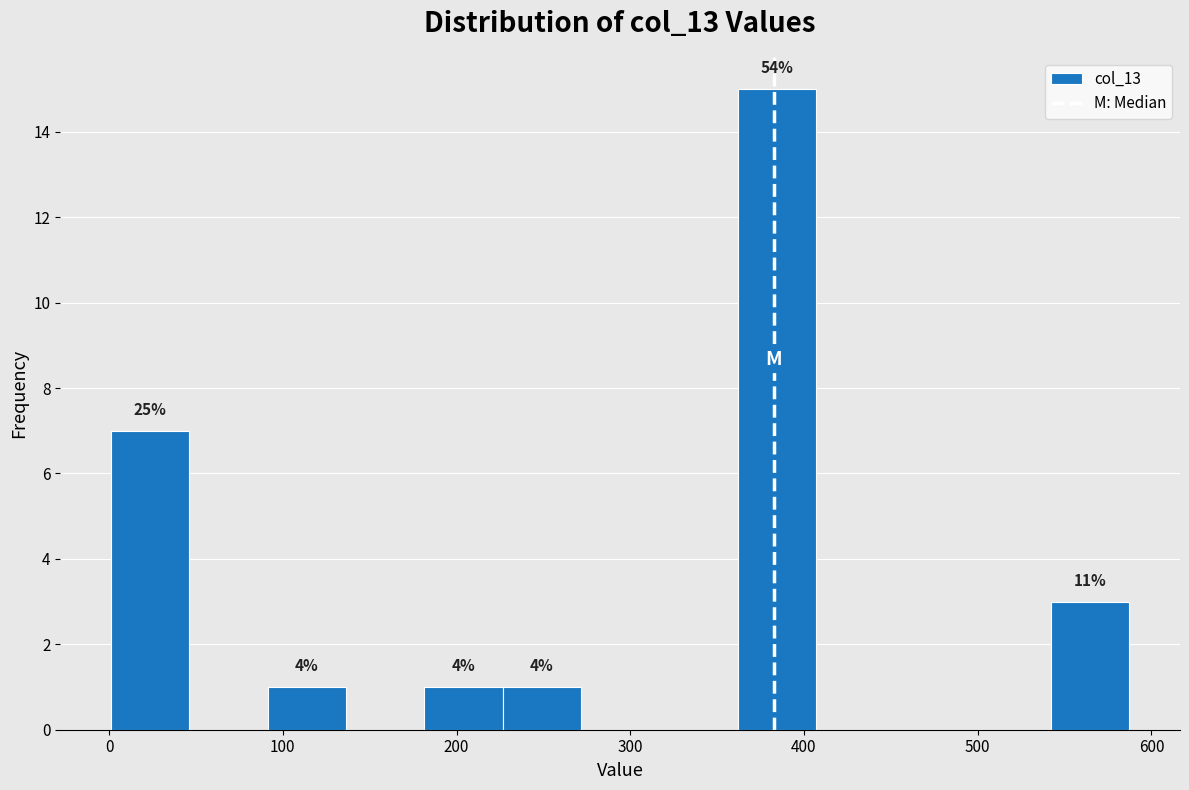

Which range on the x-axis has the tallest bar?

360 to 410